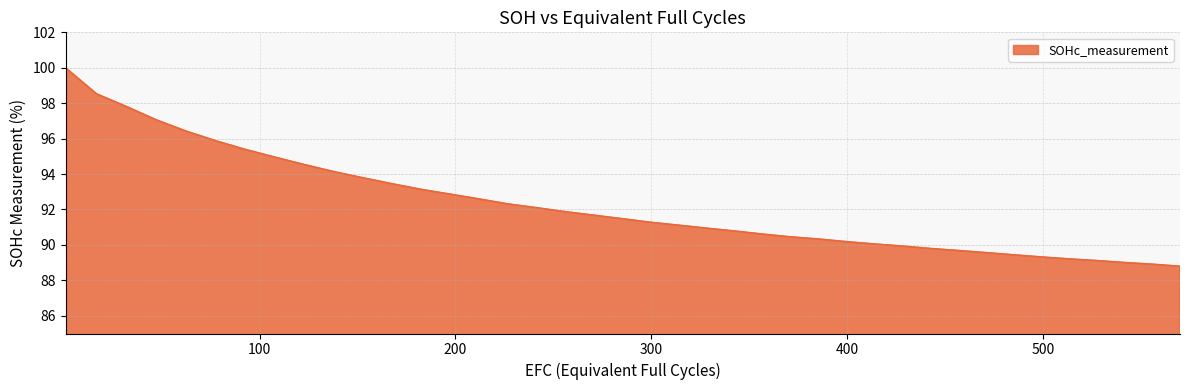

What is the smallest value displayed?

88.8